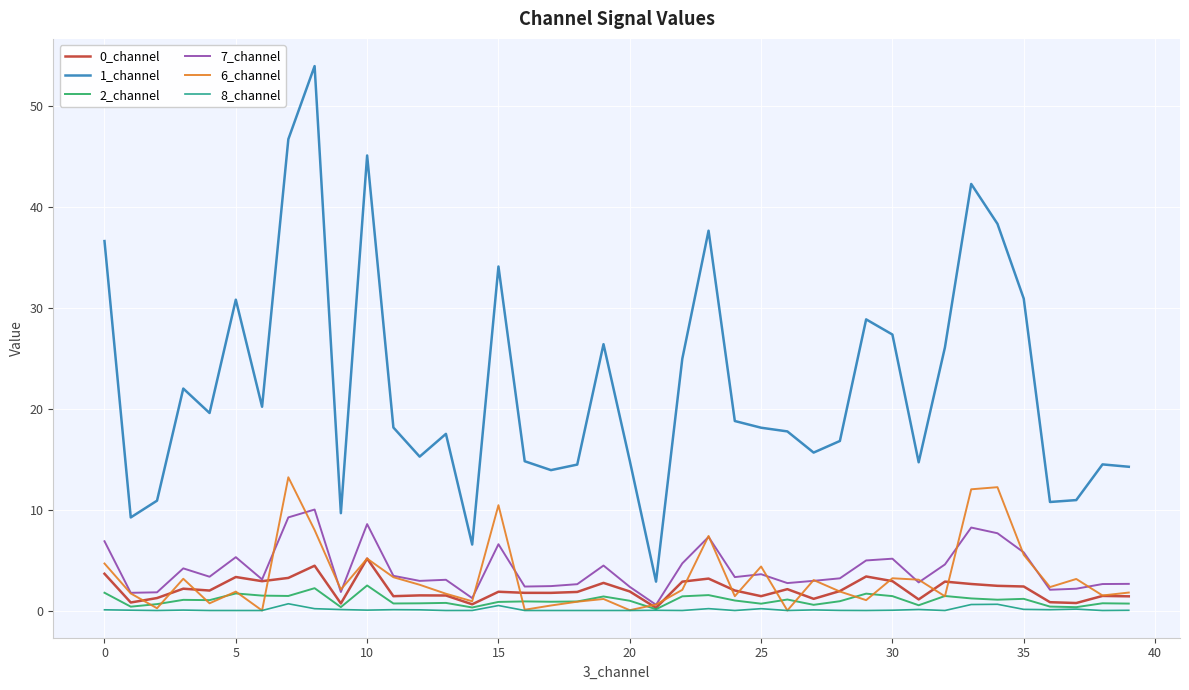

True or false: 1_channel and 8_channel intersect in this chart.

False